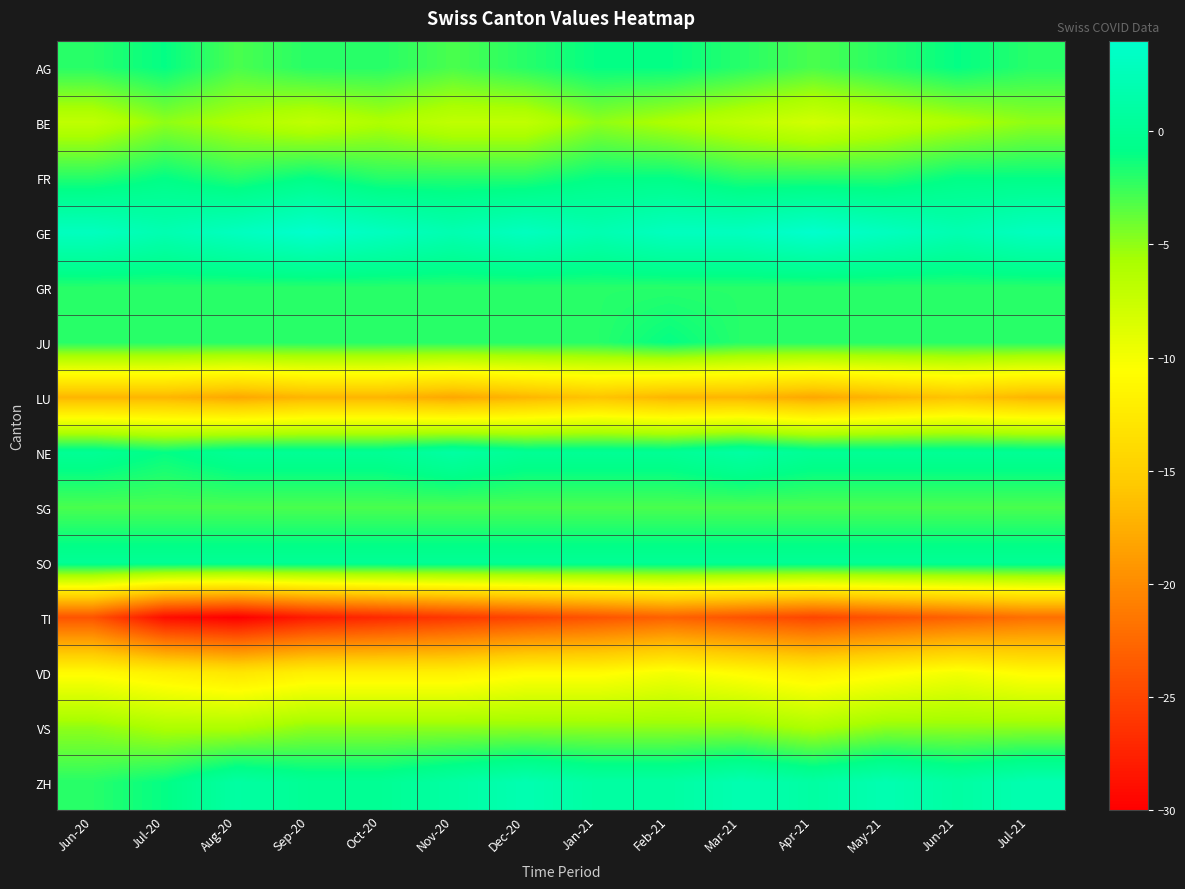

At Oct-20, list the series in order from smallest to largest.

TI, LU, VD, BE, VS, SG, AG, FR, GR, JU, NE, SO, ZH, GE